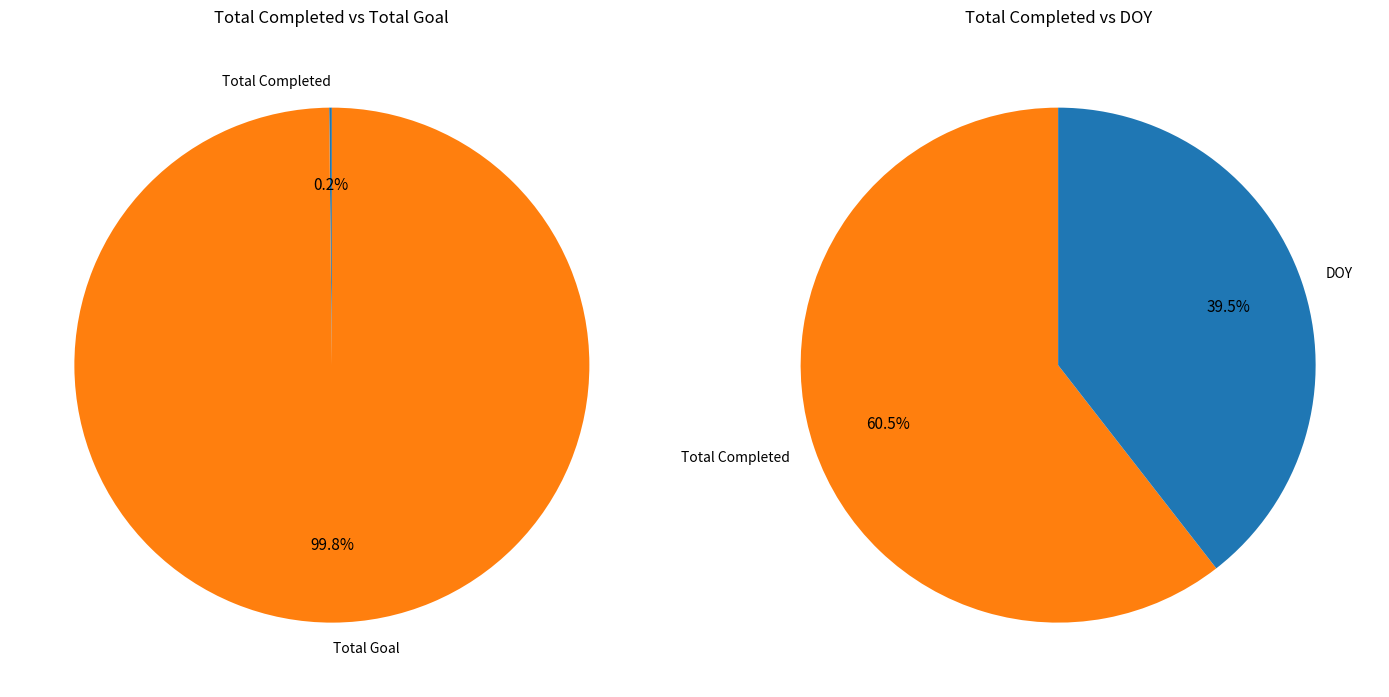

What is the majority slice?

Total Goal